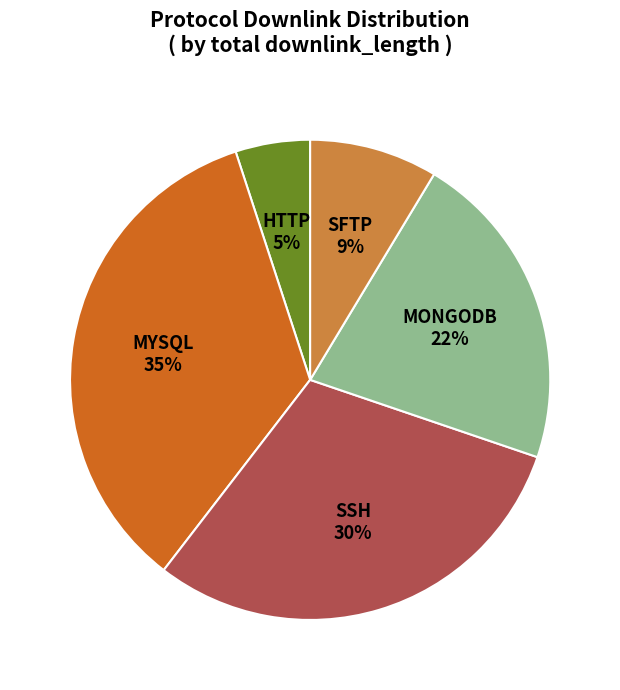

Does any single category account for the majority?

No